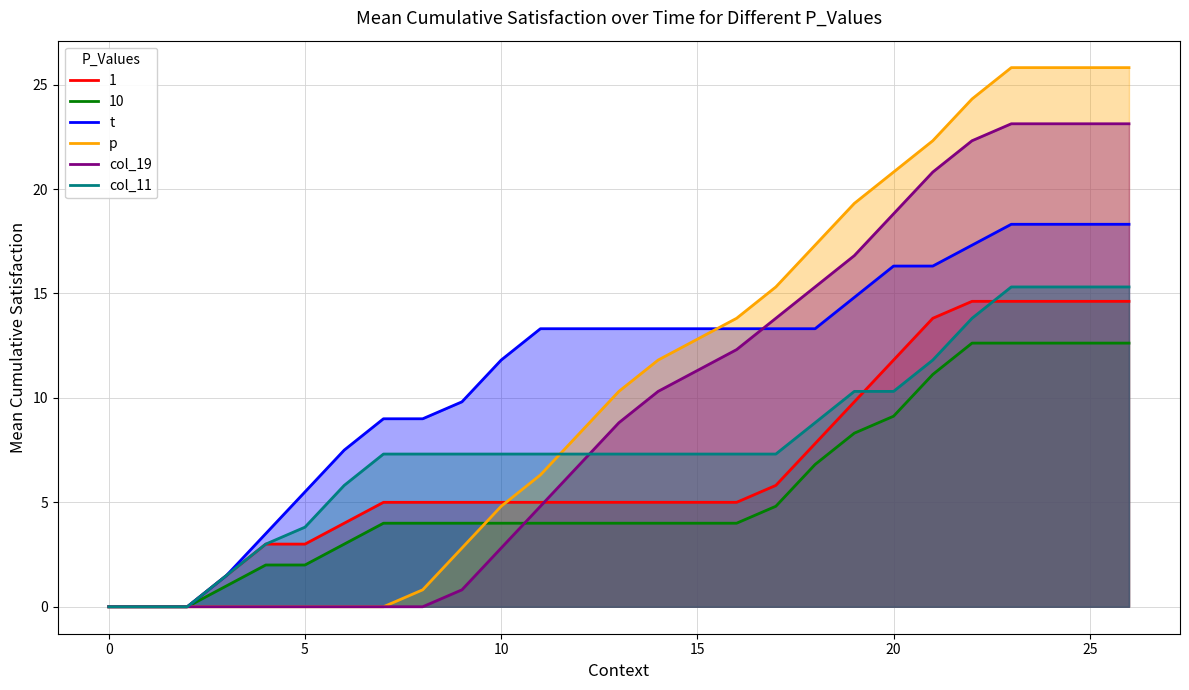

Which label corresponds to the largest value in the chart?

23